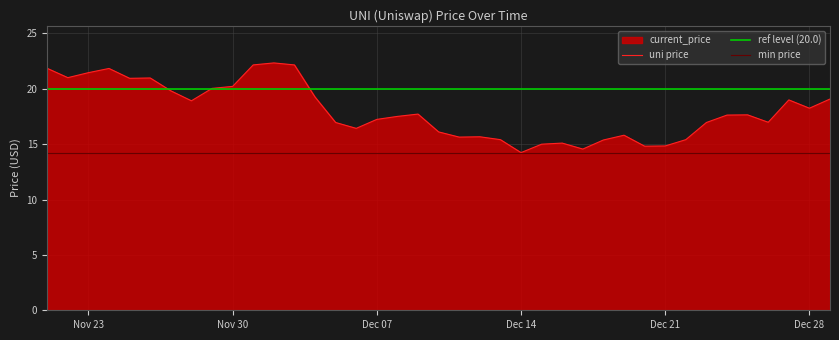

How many values exceed 17?

23